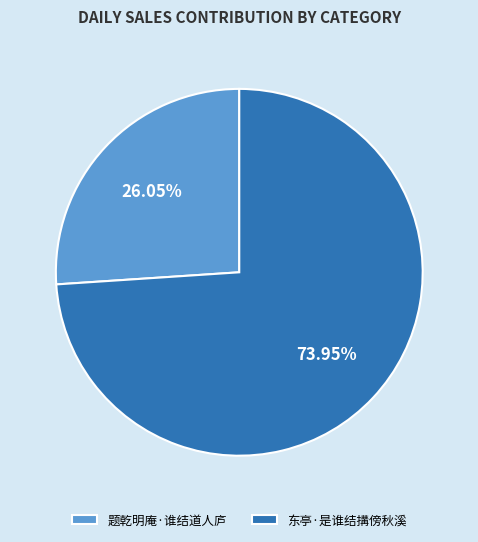

To the nearest percent, what is the average slice percentage?

50%